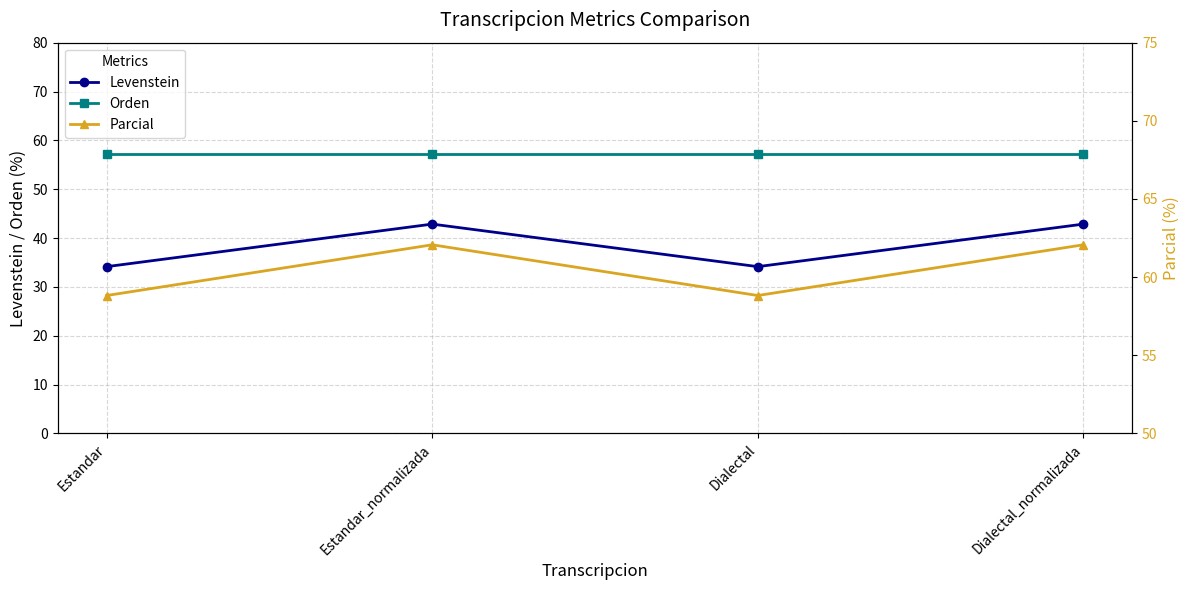

Reading left to right, transcribe all the data shown in this chart.

Levenstein: 34.1	42.9	34.1	42.9
Orden: 57.1	57.1	57.1	57.1
Parcial: 58.8	62.1	58.8	62.1